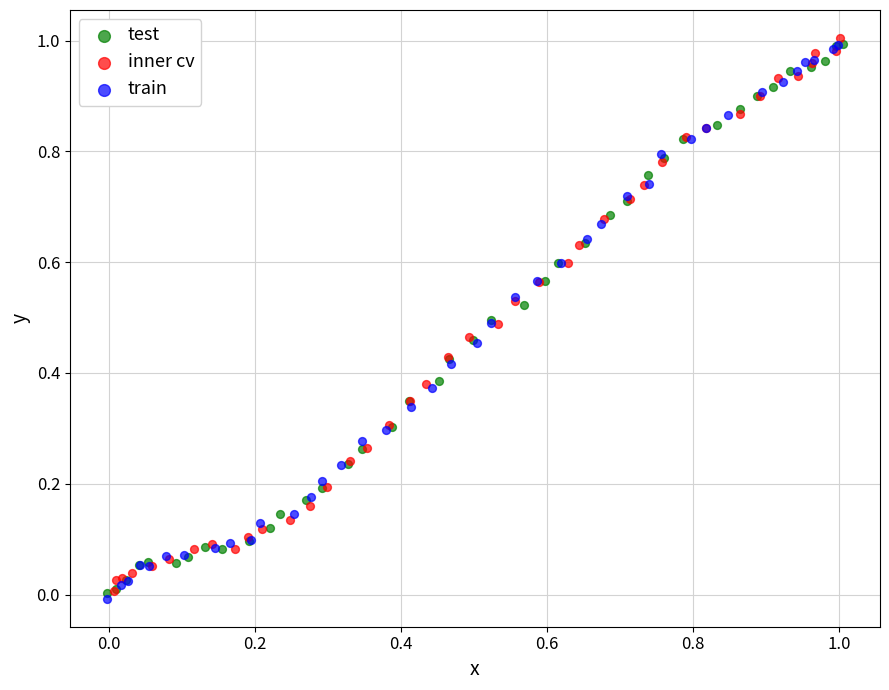

What are all the series names shown in the legend?

test, inner cv, train